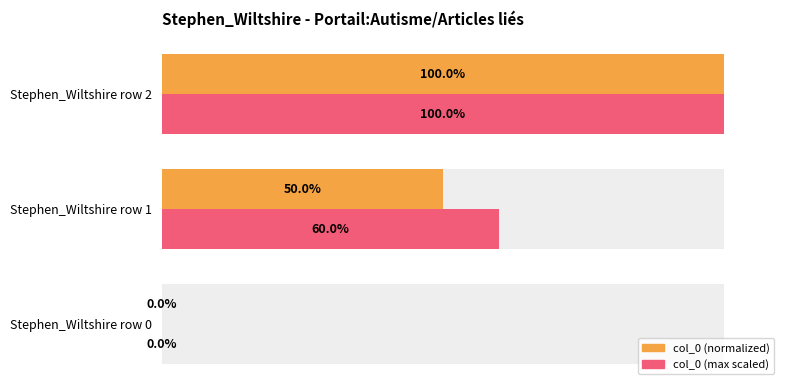

Is the value of col_0 (max scaled) at Stephen_Wiltshire row 1 greater than the value of col_0 (normalized) at Stephen_Wiltshire row 0?

Yes